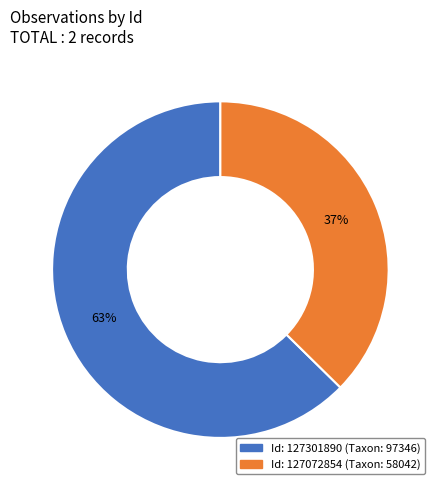

Is there any slice that represents more than half of the pie?

Yes